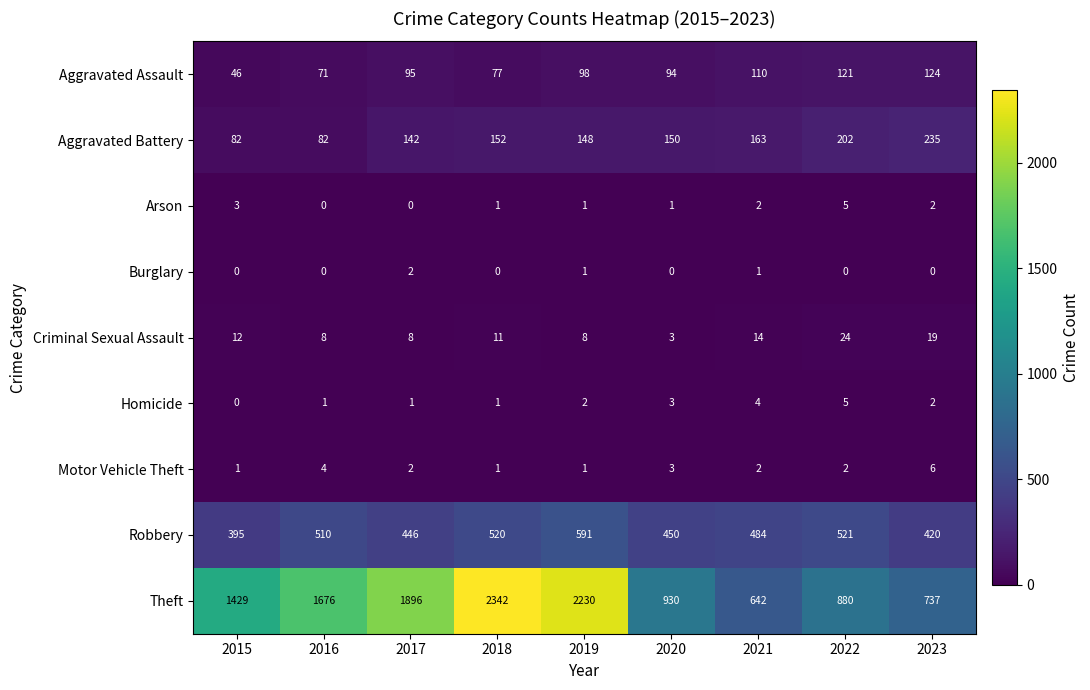

Count the number of categories in the chart.

9